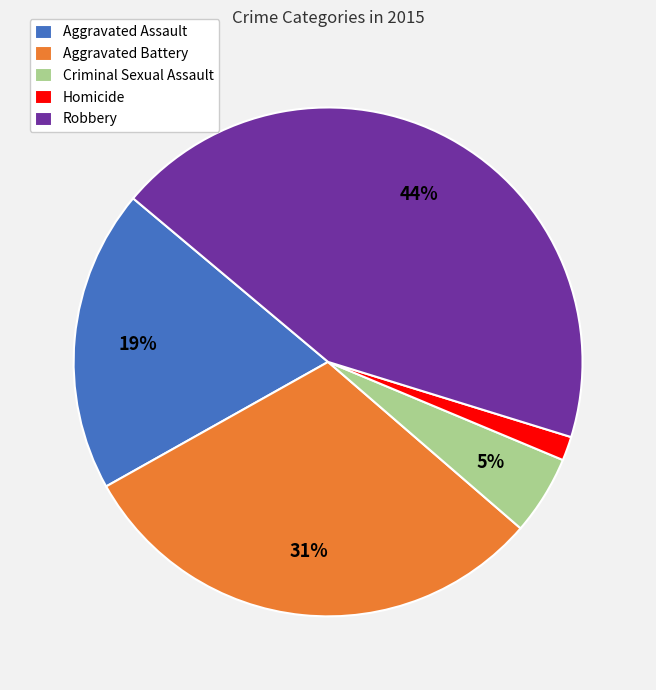

The Robbery slice represents 49% of the pie. True or false?

False